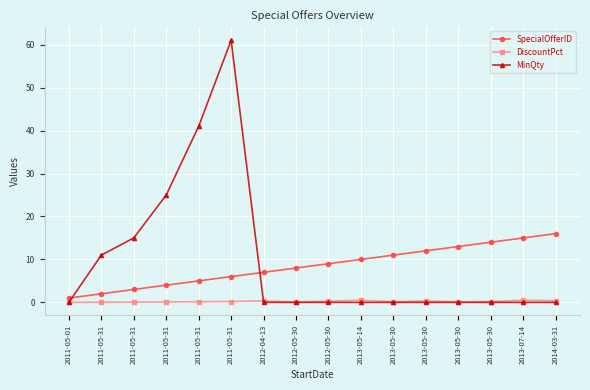

Which series has the largest total across all categories?

MinQty